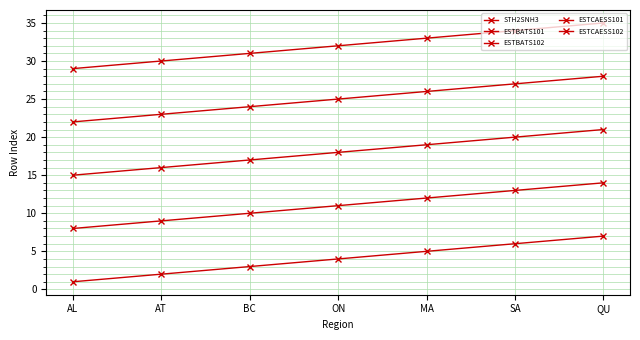

Reading left to right, extract all data points from this chart.

STH2SNH3: 1	2	3	4	5	6	7
ESTBATS101: 8	9	10	11	12	13	14
ESTBATS102: 15	16	17	18	19	20	21
ESTCAESS101: 22	23	24	25	26	27	28
ESTCAESS102: 29	30	31	32	33	34	35